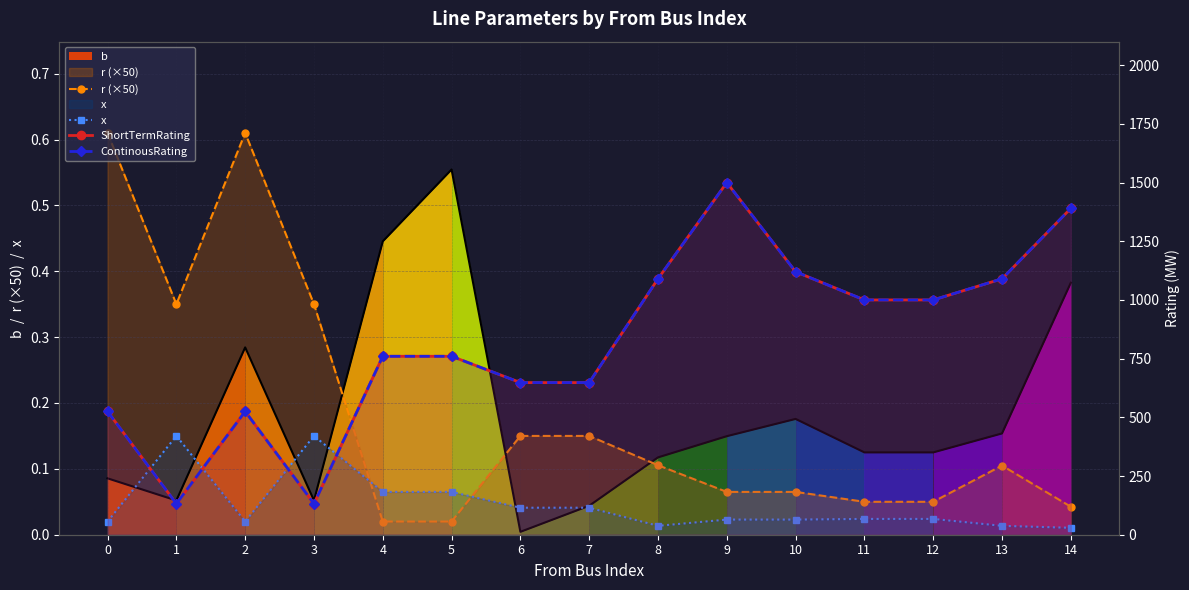

The value of ContinousRating at 13 is 286.5. True or false?

False